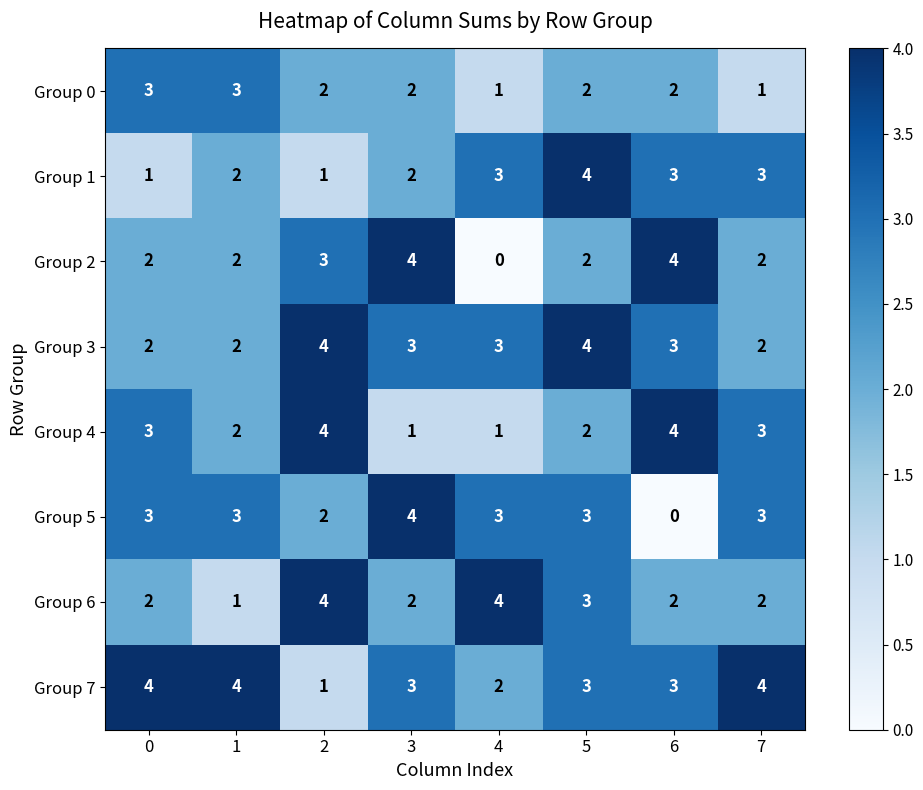

Count the Group 6 values in the range 2 to 4.

7